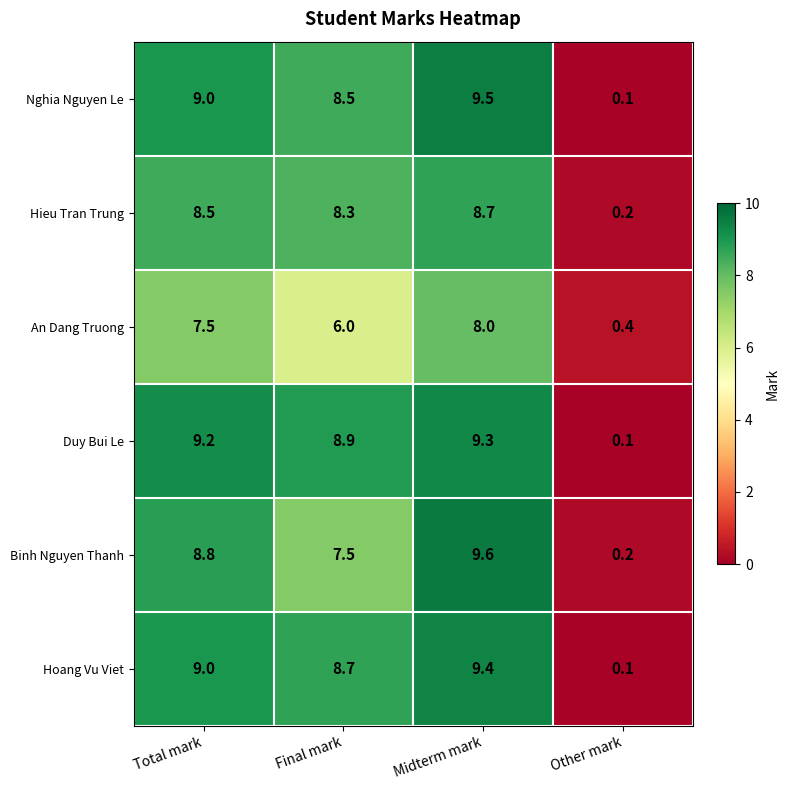

What is the difference between the highest and lowest values at Final mark?

2.9